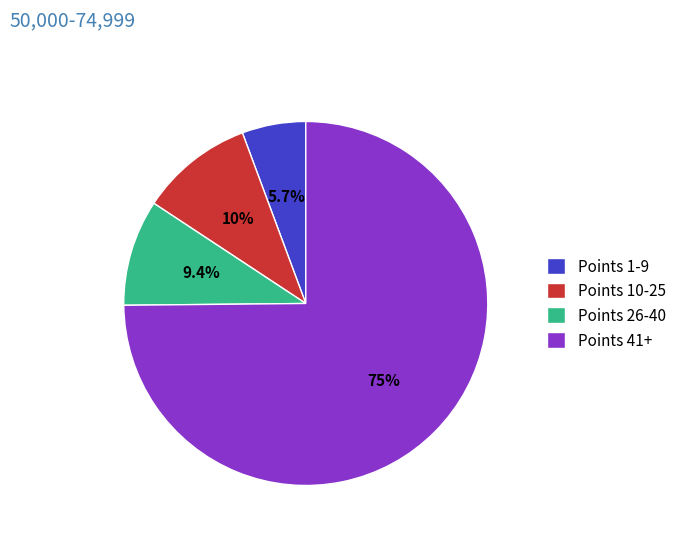

What is the ratio of the value at Points 26-40 to the value at Points 10-25?

0.9